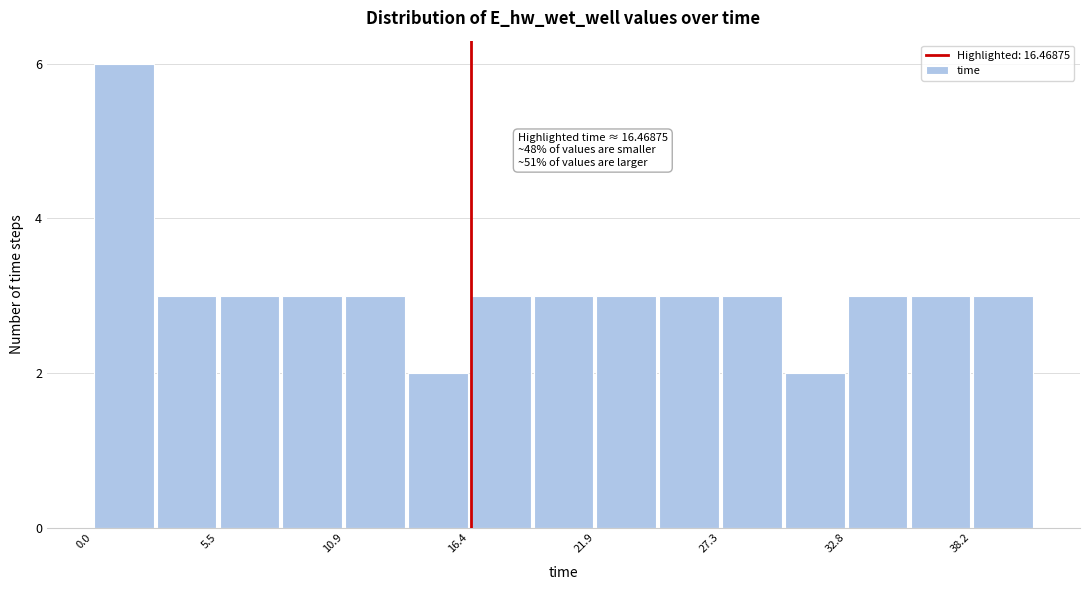

Around what value on the x-axis is the tallest bar? Give the approximate position of its centre, as read against the axis.

1